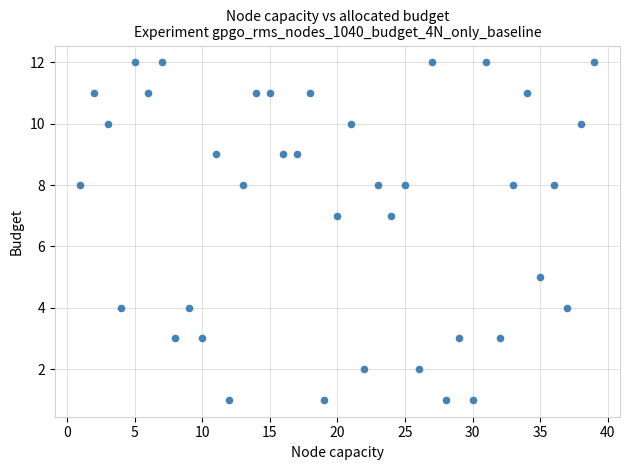

What is the range of X values (max minus min)?

38